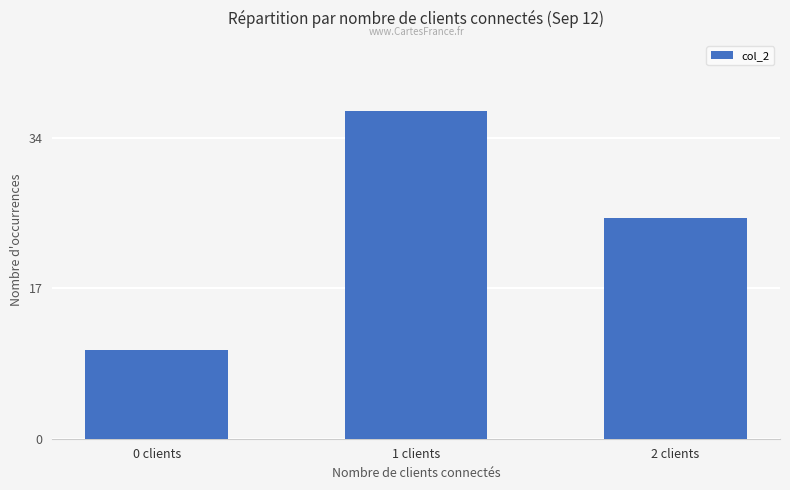

What is the smallest value displayed?

10